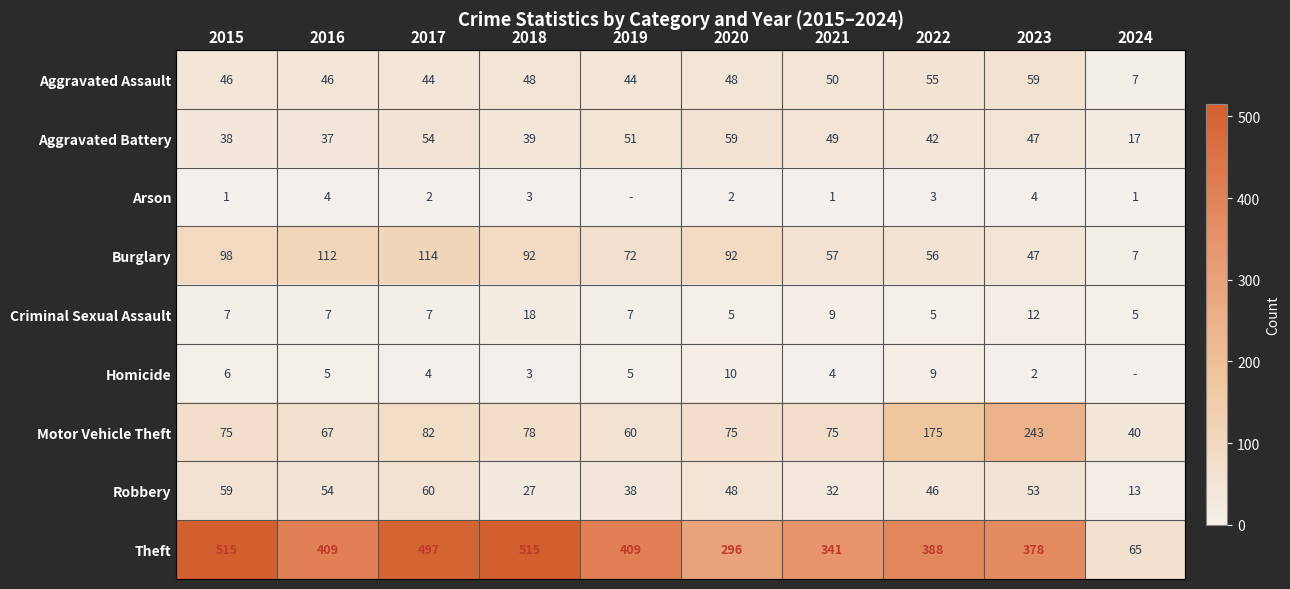

Which series changed the most between 2018 and 2022?

Theft